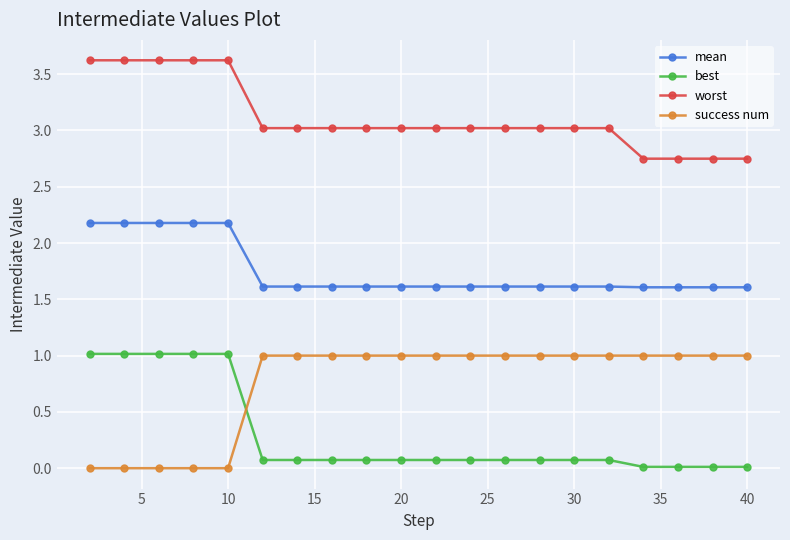

True or false: best and worst cross at least once.

False